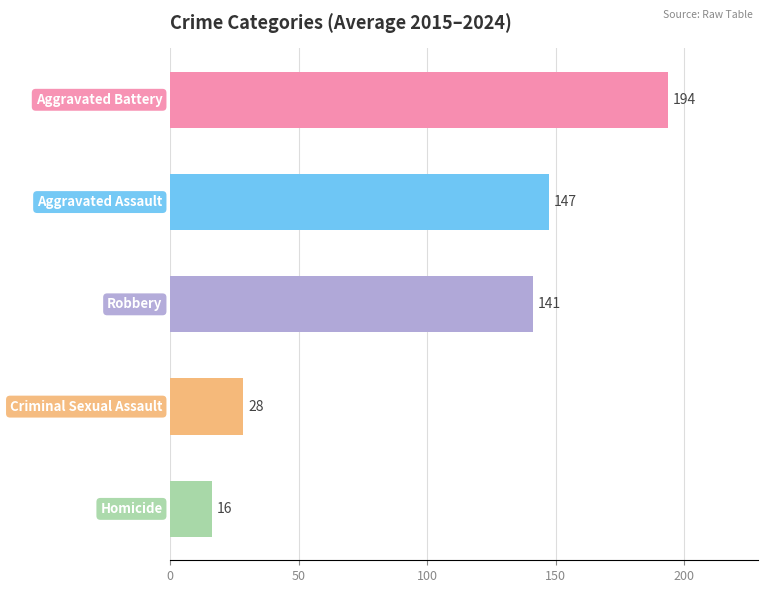

What is the minimum value shown in the chart?

16.1